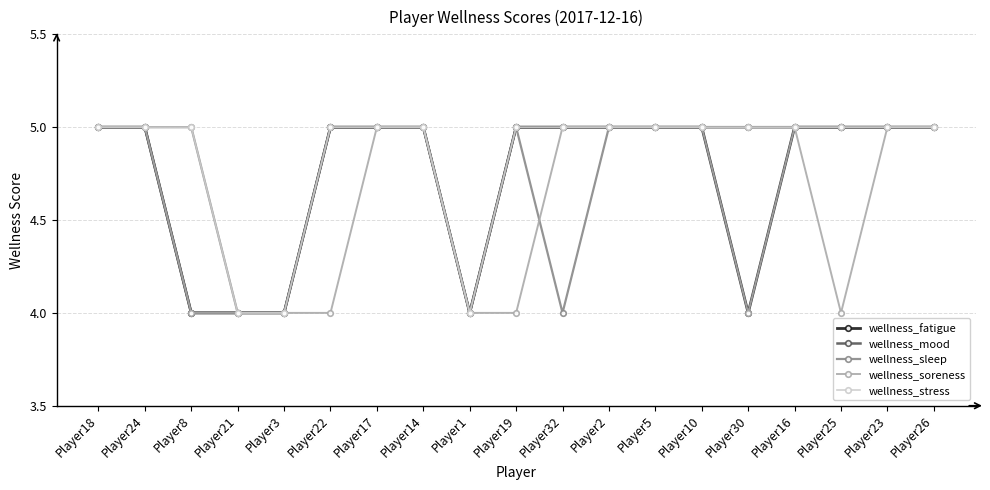

True or false: wellness_mood has a value of 5 at Player18.

True